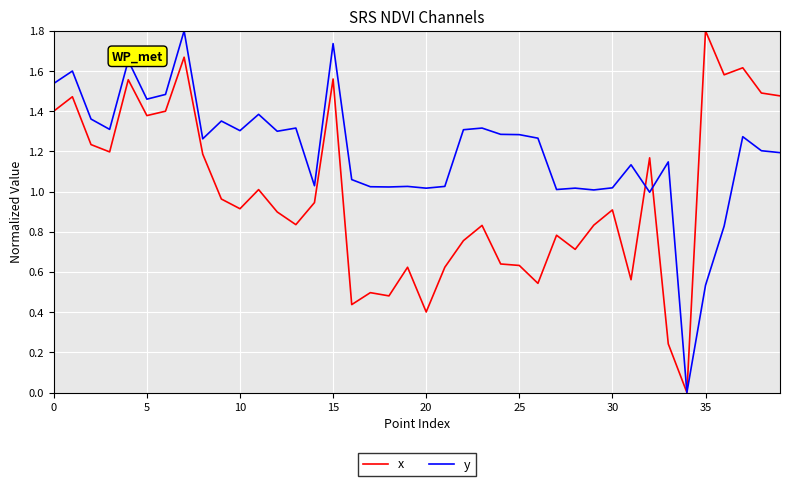

What is the greatest value displayed?

1.8